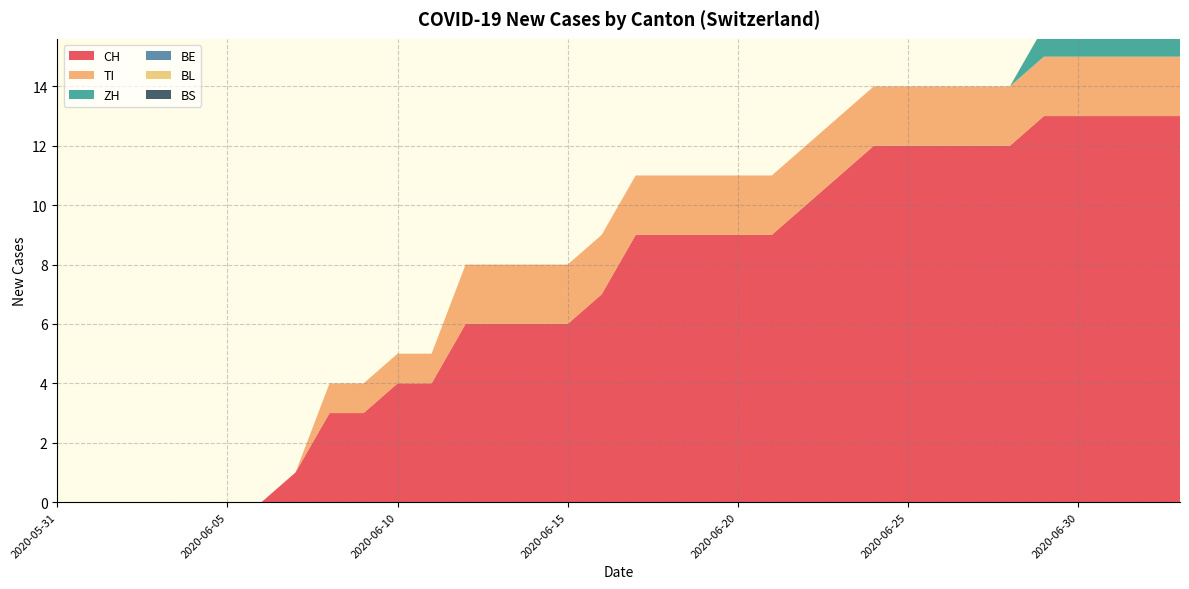

Reading right to left, what are all the values shown in this chart?

CH: 13	13	13	13	13	12	12	12	12	12	11	10	9	9	9	9	9	7	6	6	6	6	4	4	3	3	1	0	0	0	0	0	0	0
TI: 2	2	2	2	2	2	2	2	2	2	2	2	2	2	2	2	2	2	2	2	2	2	1	1	1	1	0	0	0	0	0	0	0	0
ZH: 1	1	1	1	1	0	0	0	0	0	0	0	0	0	0	0	0	0	0	0	0	0	0	0	0	0	0	0	0	0	0	0	0	0
BE: 0	0	0	0	0	0	0	0	0	0	0	0	0	0	0	0	0	0	0	0	0	0	0	0	0	0	0	0	0	0	0	0	0	0
BL: 0	0	0	0	0	0	0	0	0	0	0	0	0	0	0	0	0	0	0	0	0	0	0	0	0	0	0	0	0	0	0	0	0	0
BS: 0	0	0	0	0	0	0	0	0	0	0	0	0	0	0	0	0	0	0	0	0	0	0	0	0	0	0	0	0	0	0	0	0	0